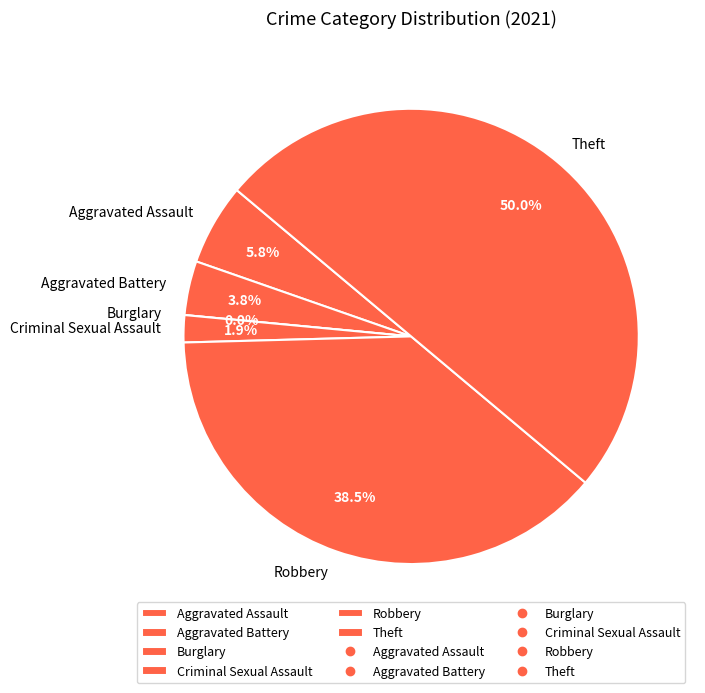

Which slice is the smallest?

Burglary